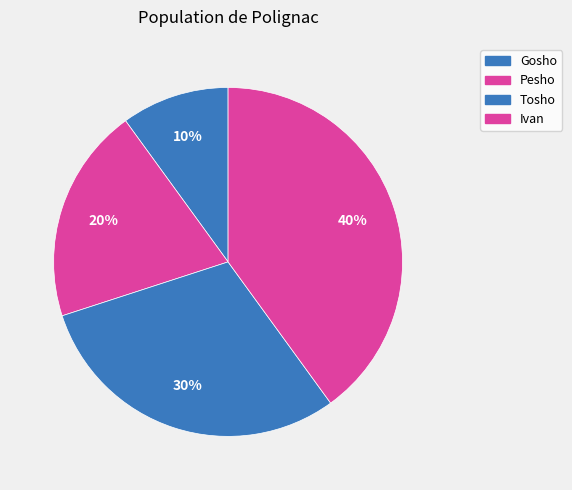

How many slices are in this pie chart?

4